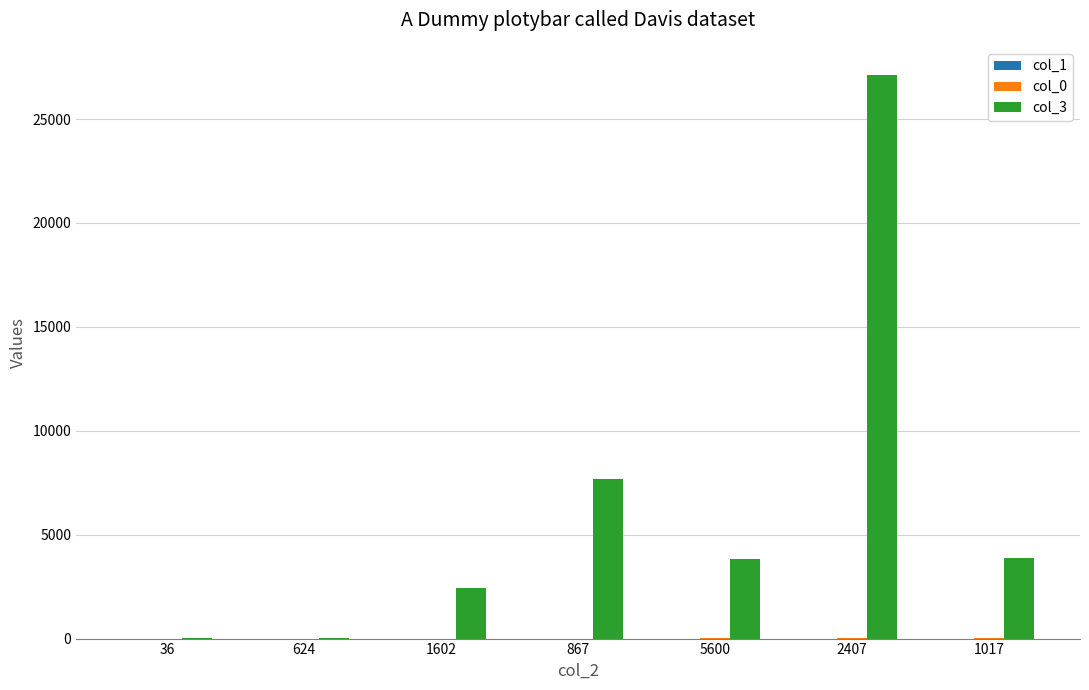

What is the total value across all series at 1602?

2422.0